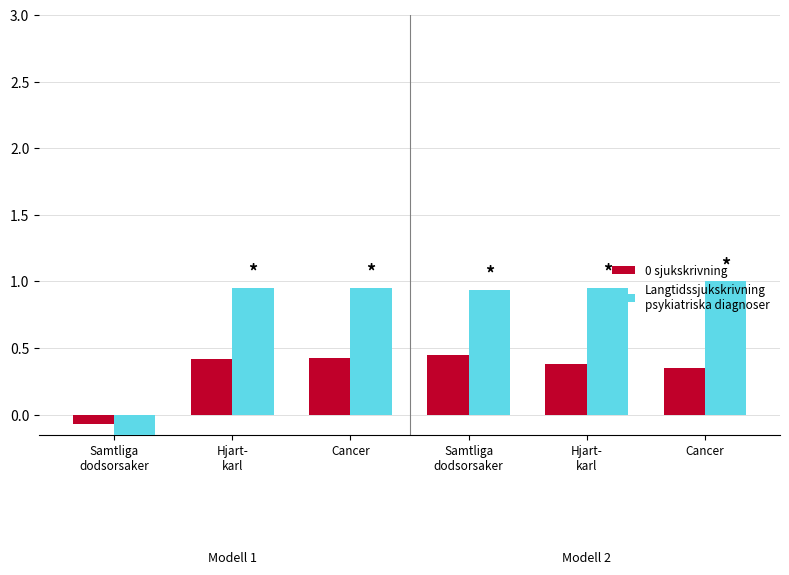

What is the difference between the 0 sjukskrivning values at Samtliga
dodsorsaker and Samtliga
dodsorsaker?

0.5